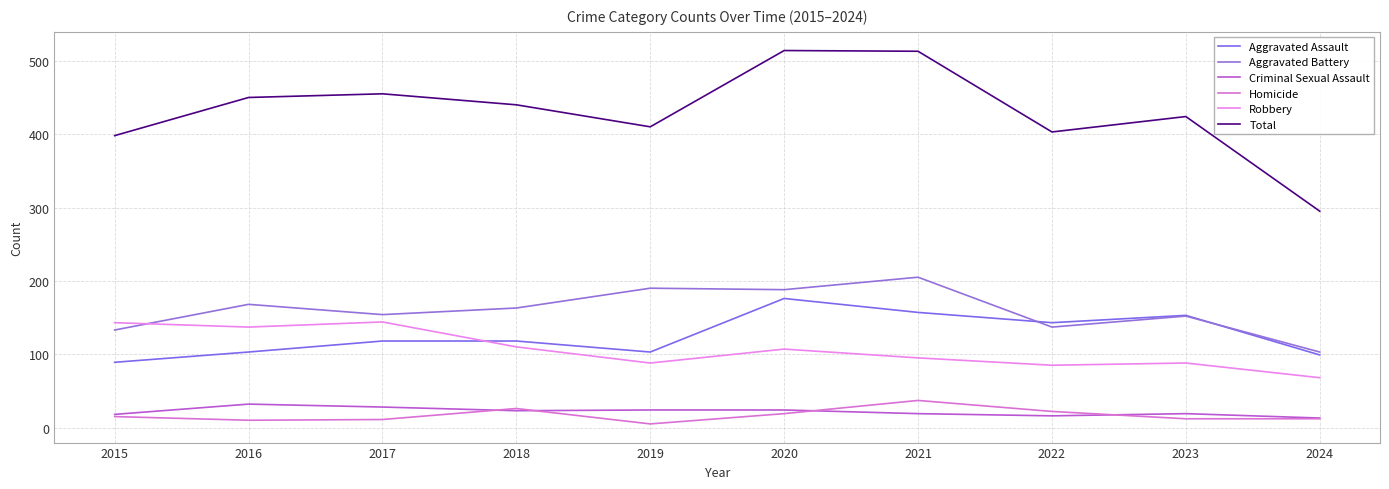

Does the chart display data point markers on the line(s)?

No